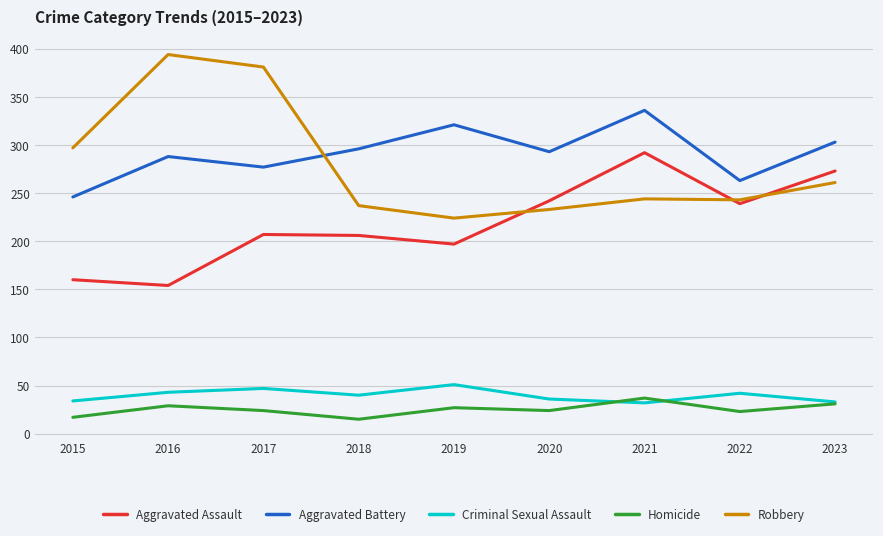

Does the chart display data point markers on the line(s)?

No